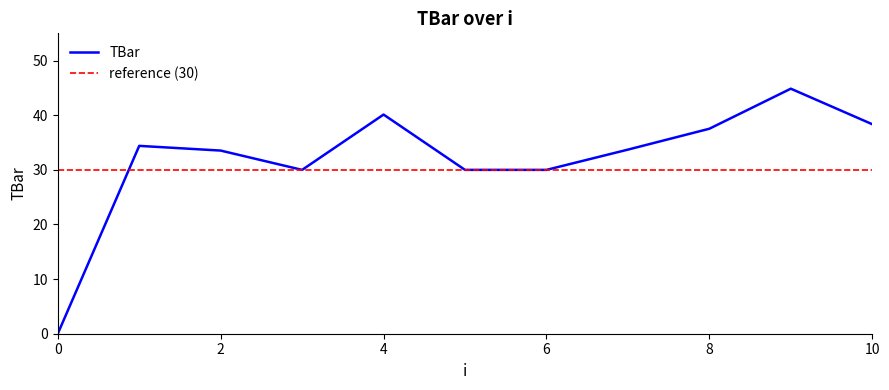

How many lines are shown in the chart?

1